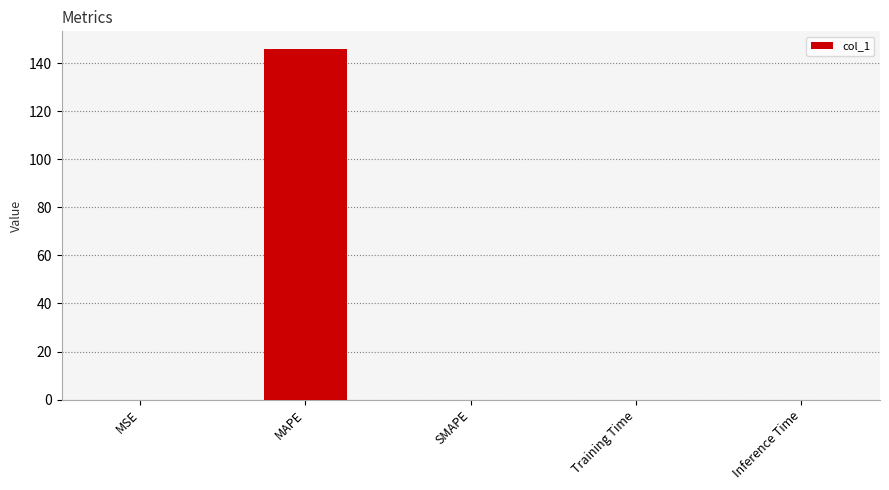

True or false: the data shows 0.0 at MSE.

True